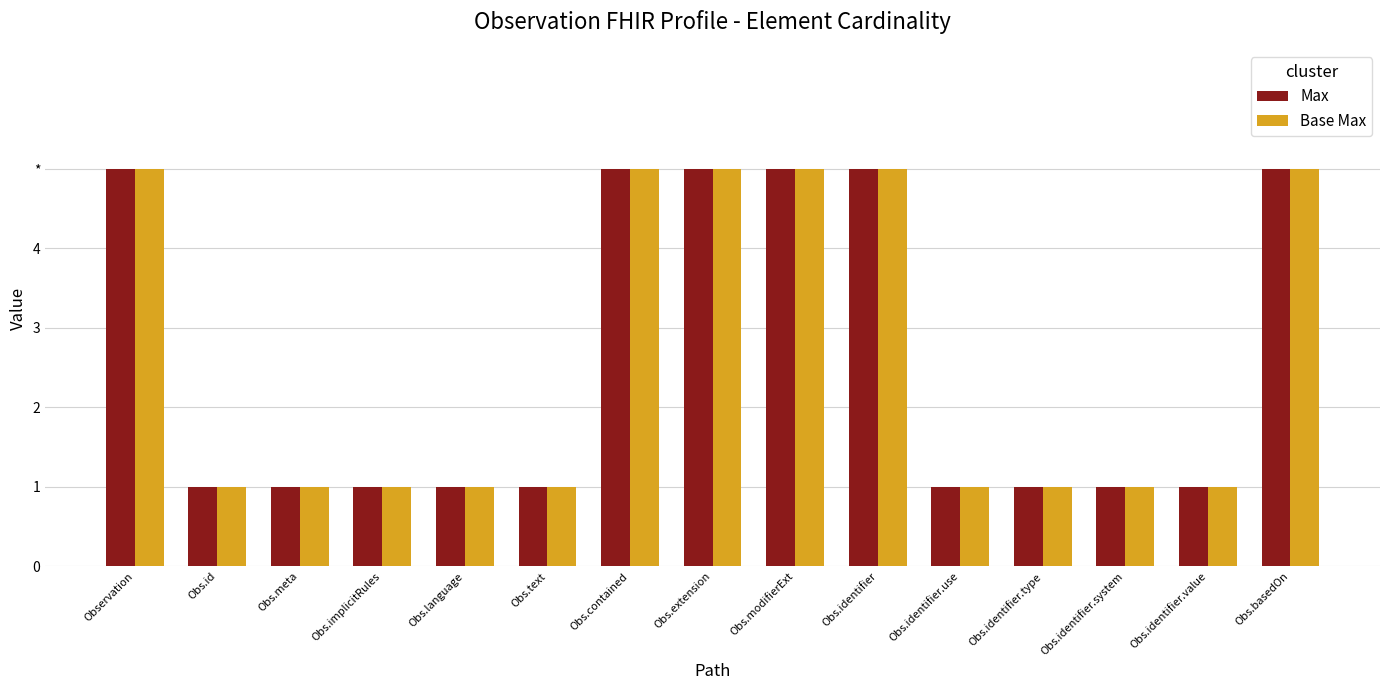

What is the value of the Max bar at the 1st from the left?

5